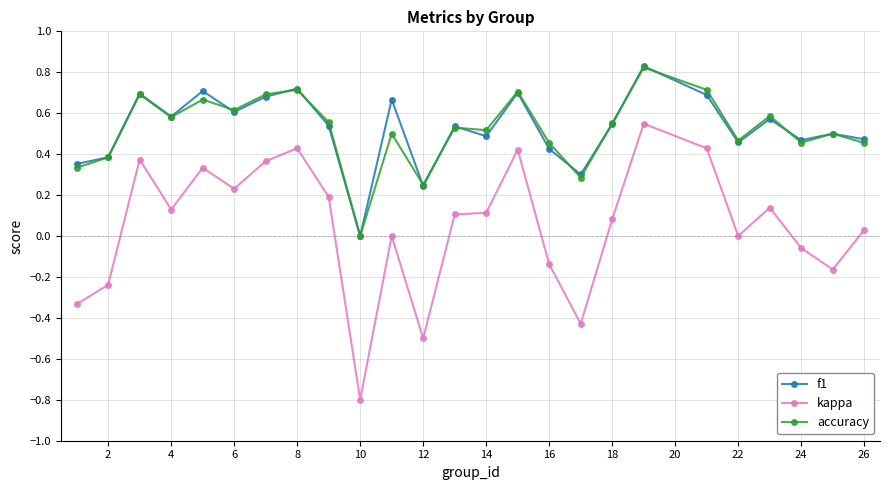

True or false: f1 and kappa intersect in this chart.

False